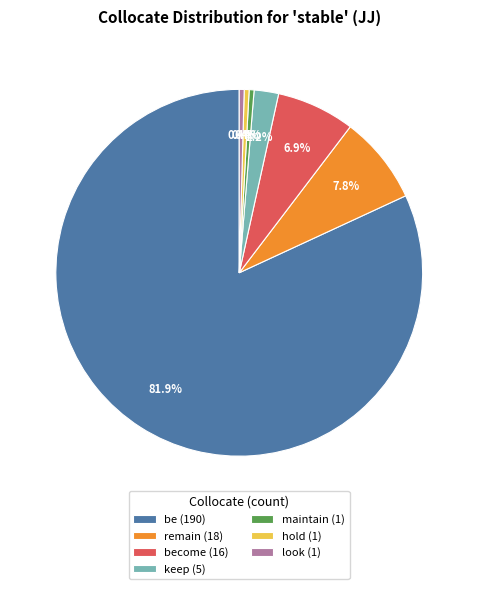

What is the ratio of the value at remain (18) to the value at hold (1)?

18.0